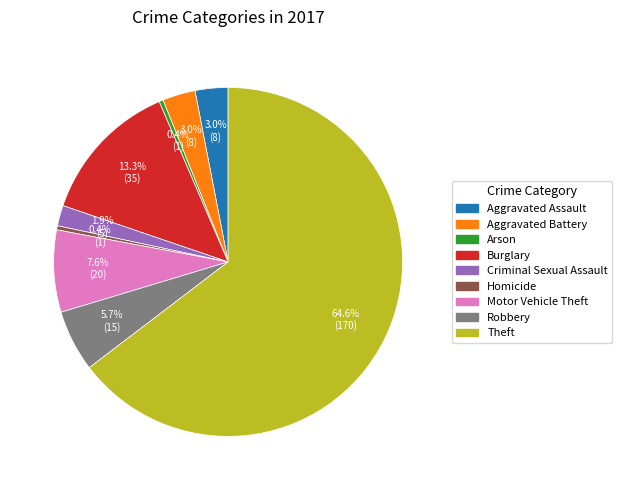

Is the sum of Motor Vehicle Theft and Aggravated Battery greater than half?

No